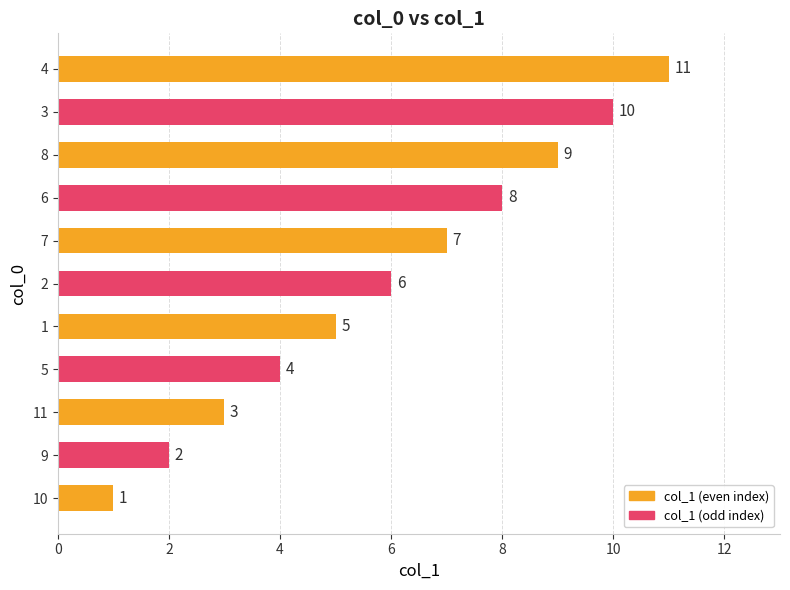

What is the difference between the values at 6 and 2?

2